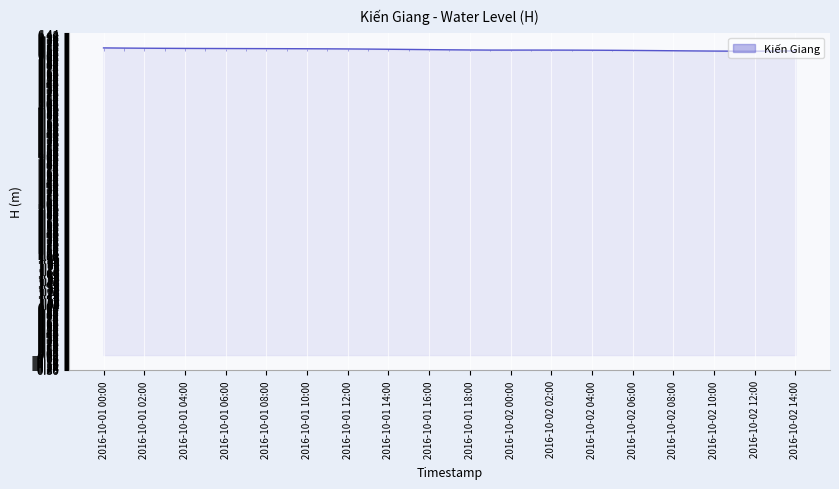

How many points are lower than both their immediate neighbors (excluding endpoints)?

2